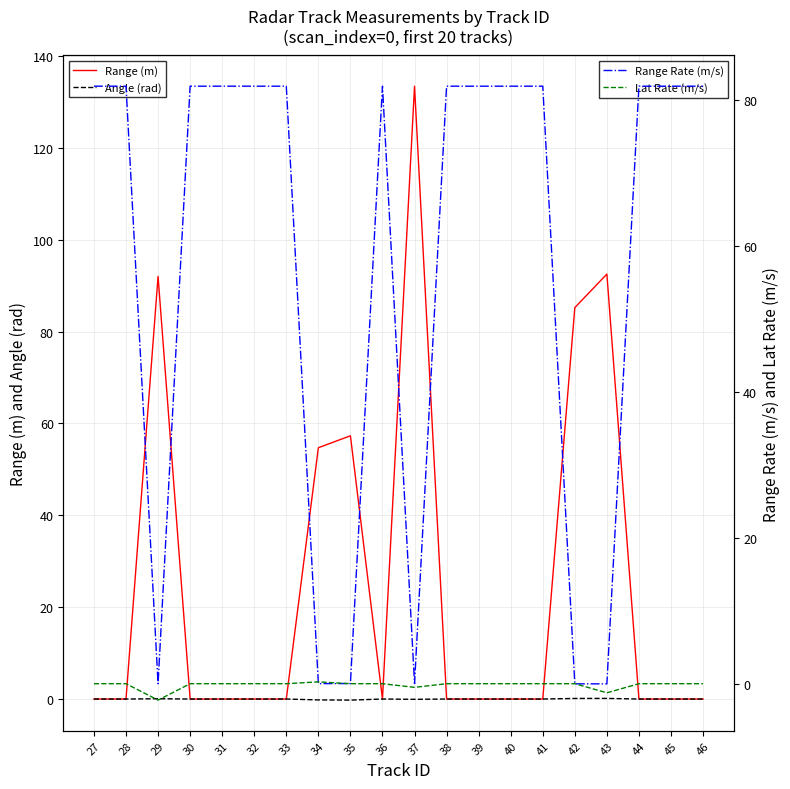

Where is the first local minimum for Range Rate (m/s)?

29